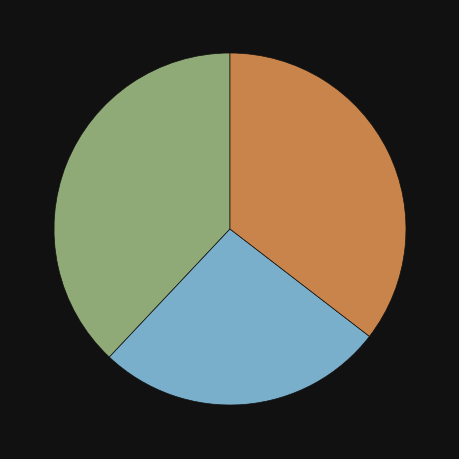

Is there any slice that represents more than half of the pie?

No